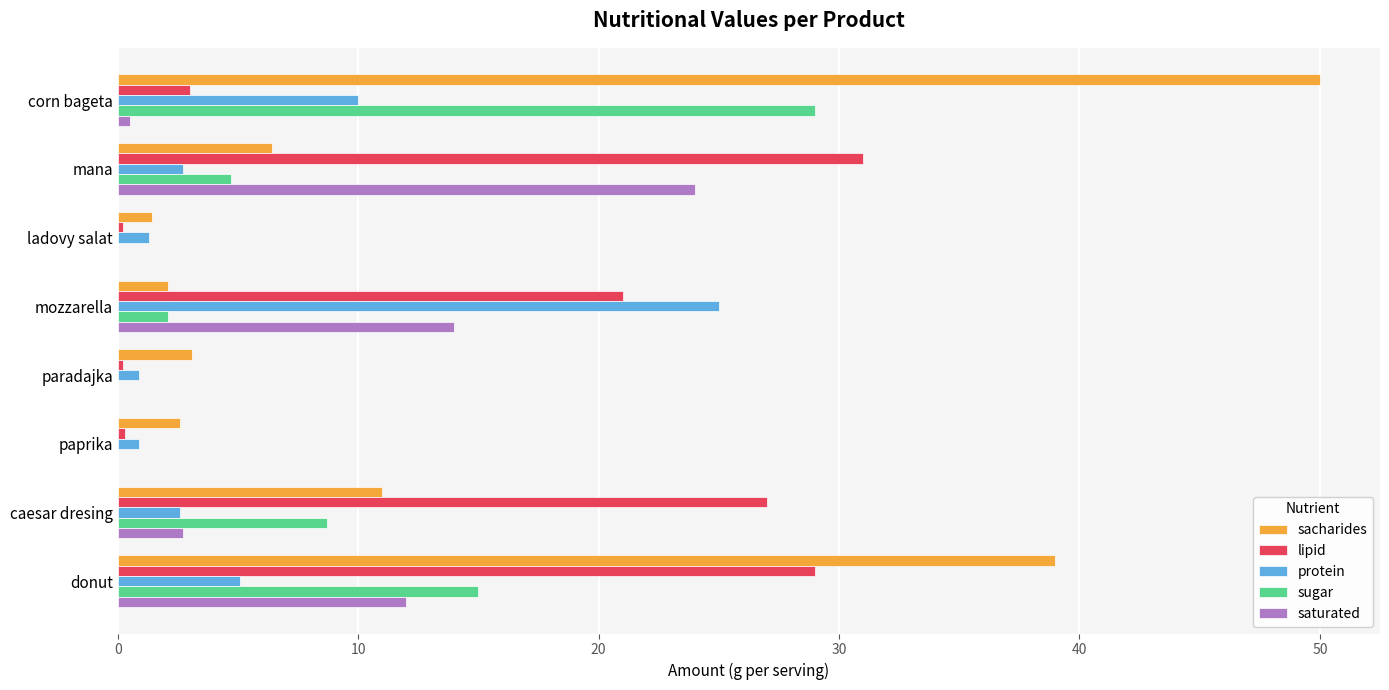

How many values in the sacharides series exceed 6?

4